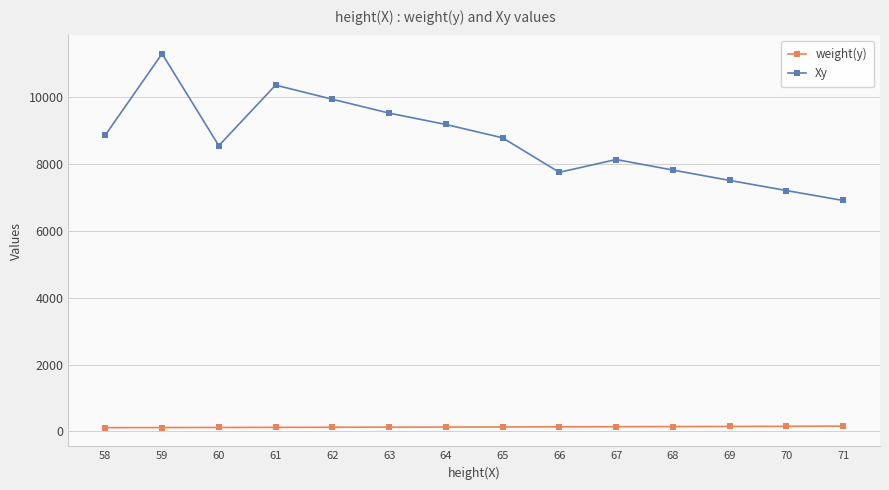

What are all the series names shown in the legend?

weight(y), Xy